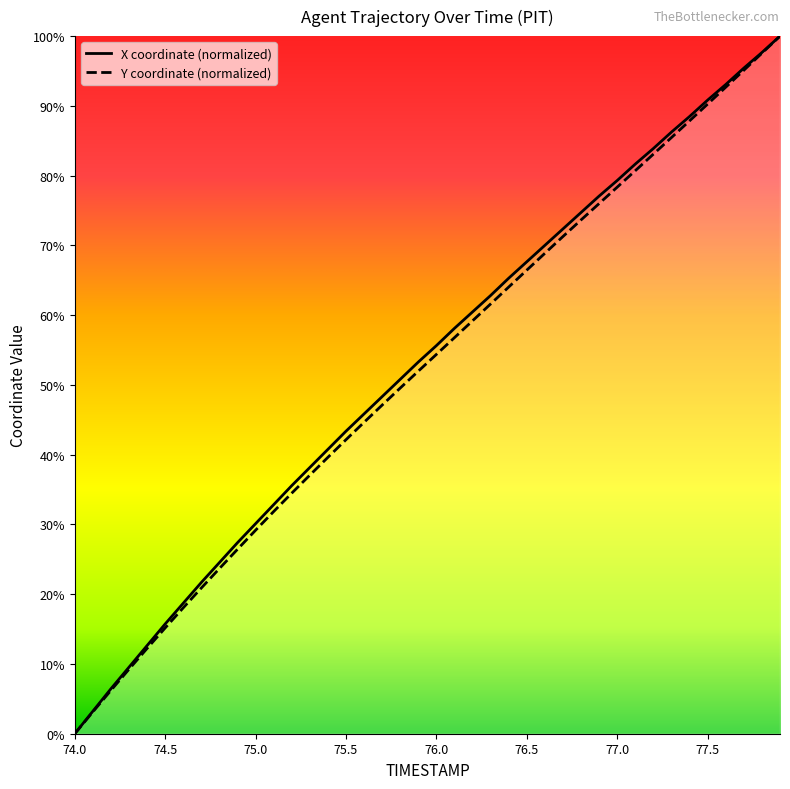

What is the approximate value of Y at 77.6?

92.7